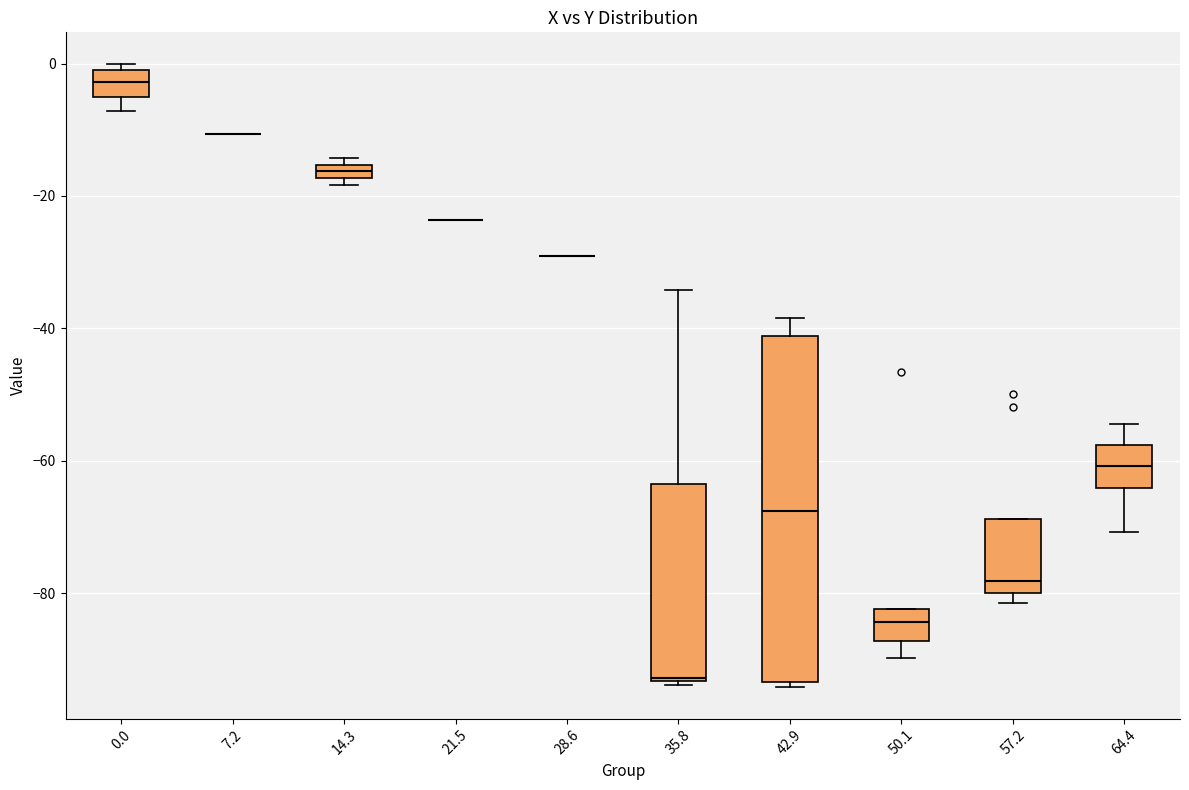

Comparing the boxes themselves (not the whiskers), which one is the tallest?

42.9